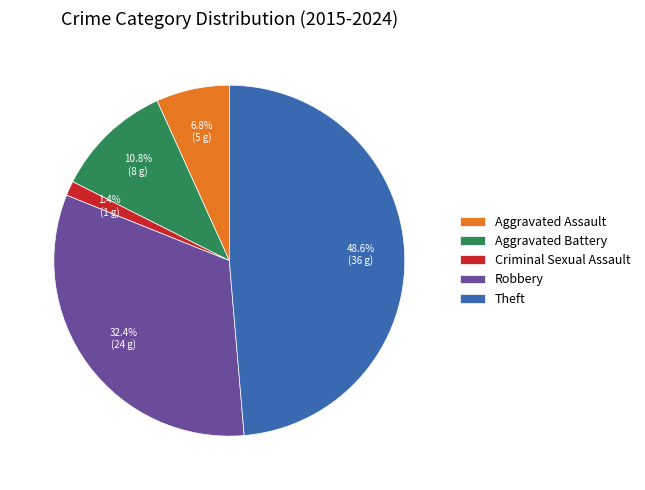

What is the total percentage of Theft and Criminal Sexual Assault?

50.0%